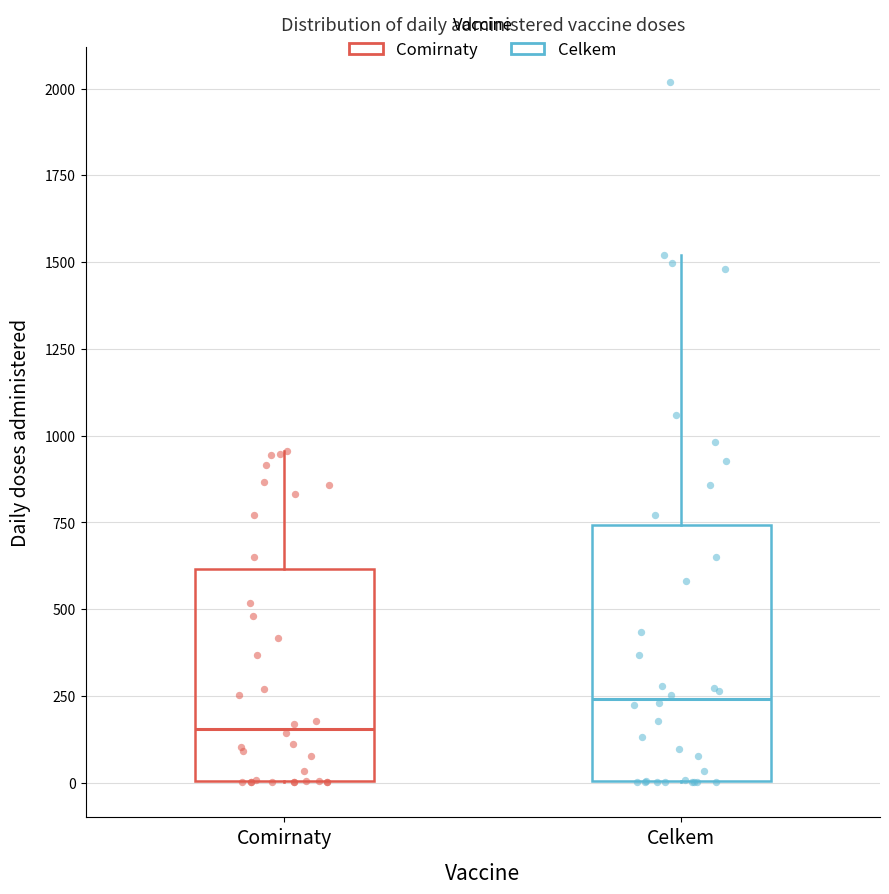

Where does the median line of the box for Celkem sit on the y-axis? The values are not printed on the chart, so give them approximately, as read against the axis.

250